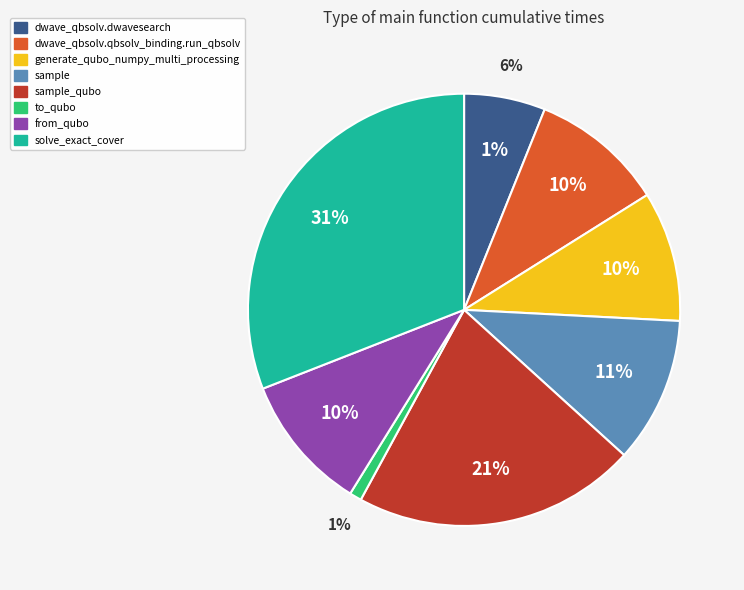

How much of the chart is everything except to_qubo?

99.1%